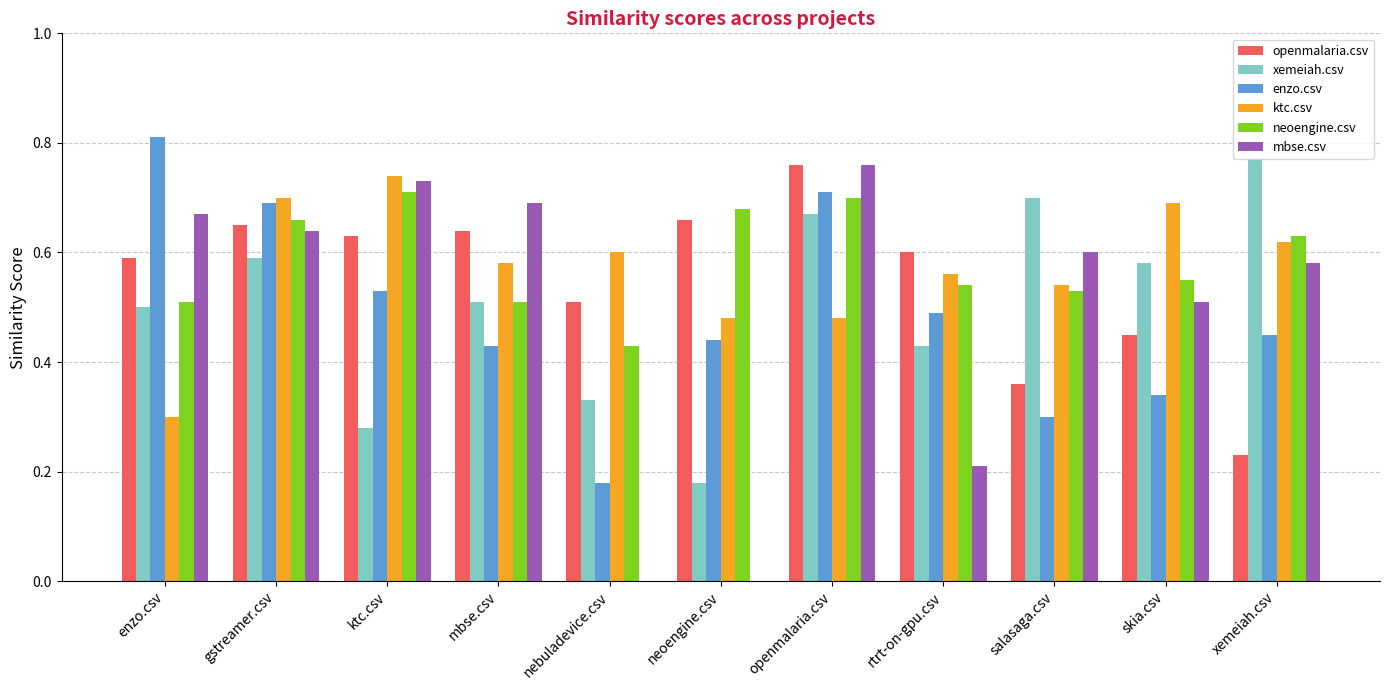

How many groups of bars are there?

11